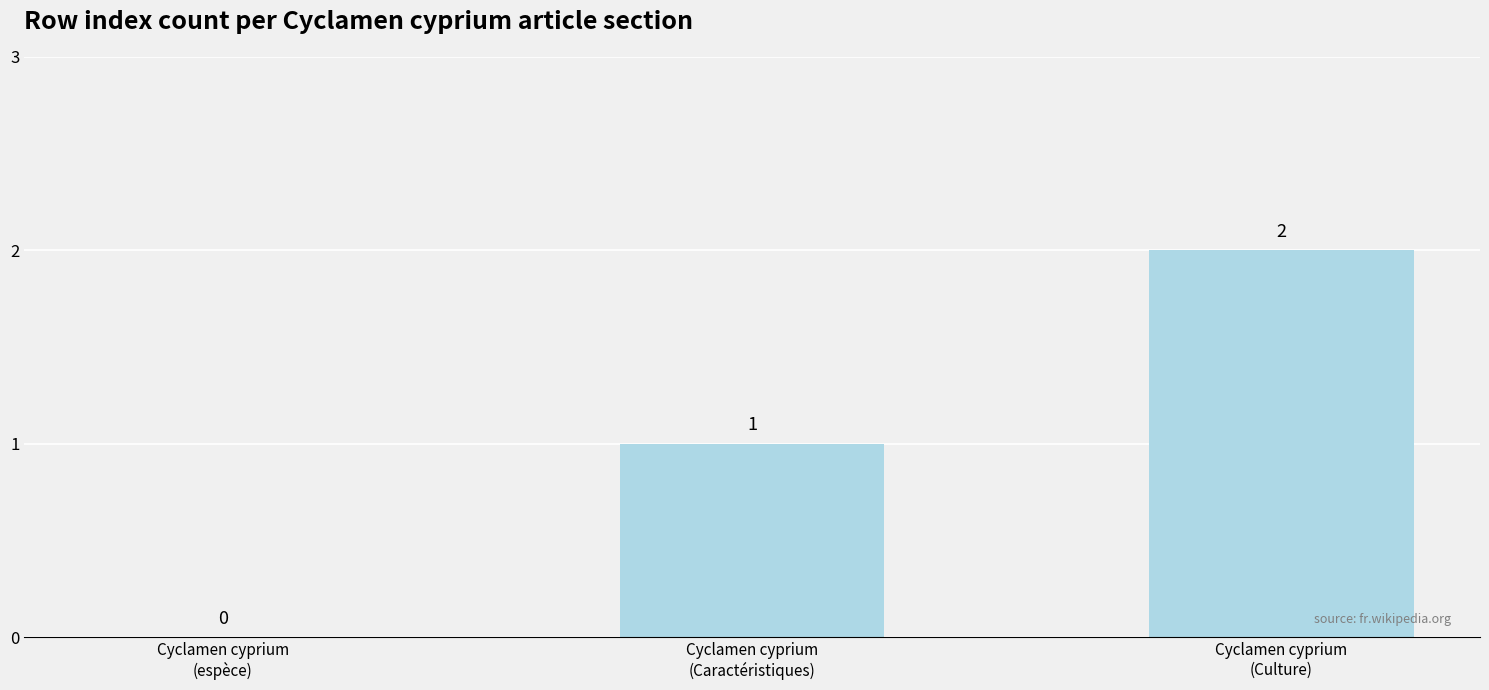

Reading left to right, extract all data points from this chart.

Cyclamen cyprium
(espèce)=0	Cyclamen cyprium
(Caractéristiques)=1	Cyclamen cyprium
(Culture)=2